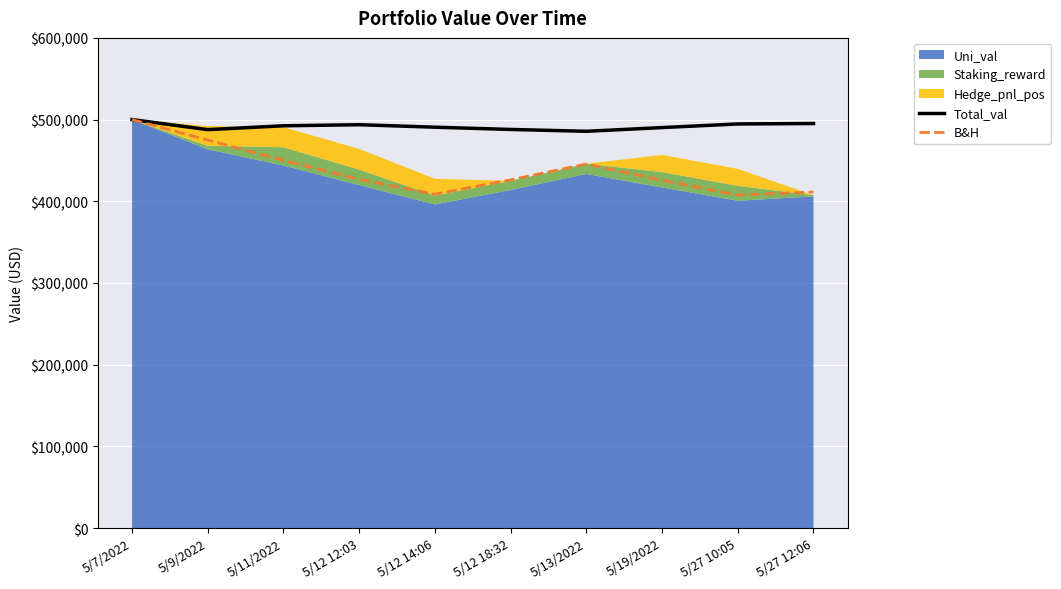

True or false: Total_val has more than 2 interior local peaks.

False